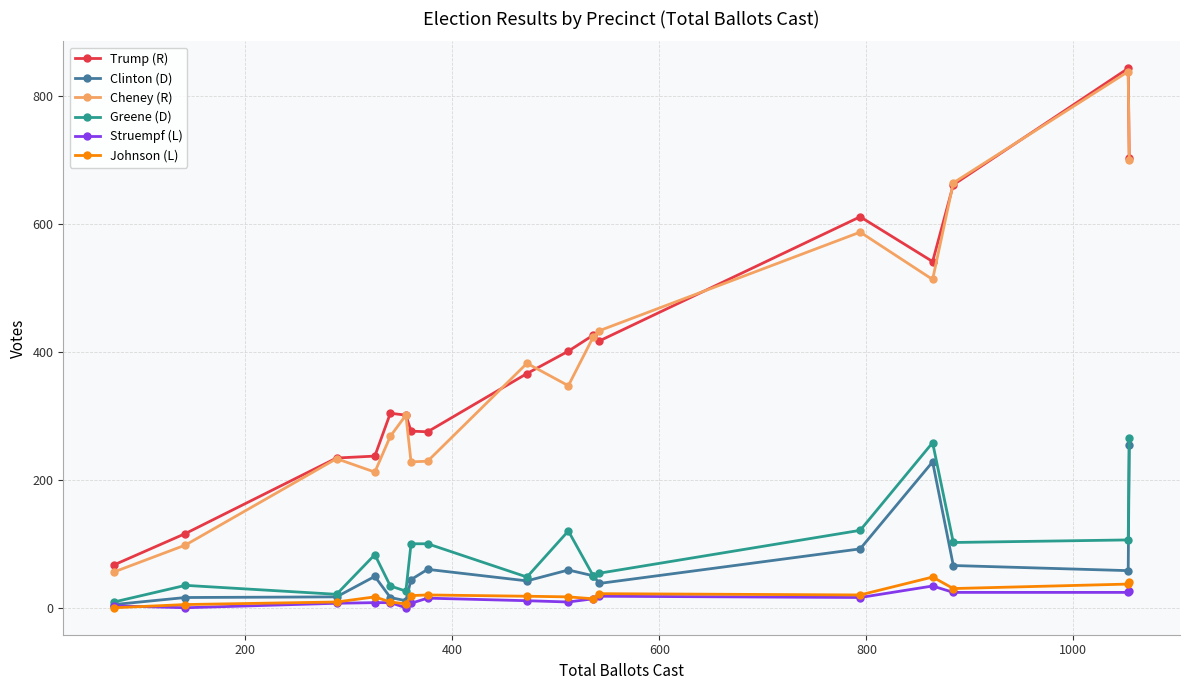

Is this an area chart (filled region under the line)?

No